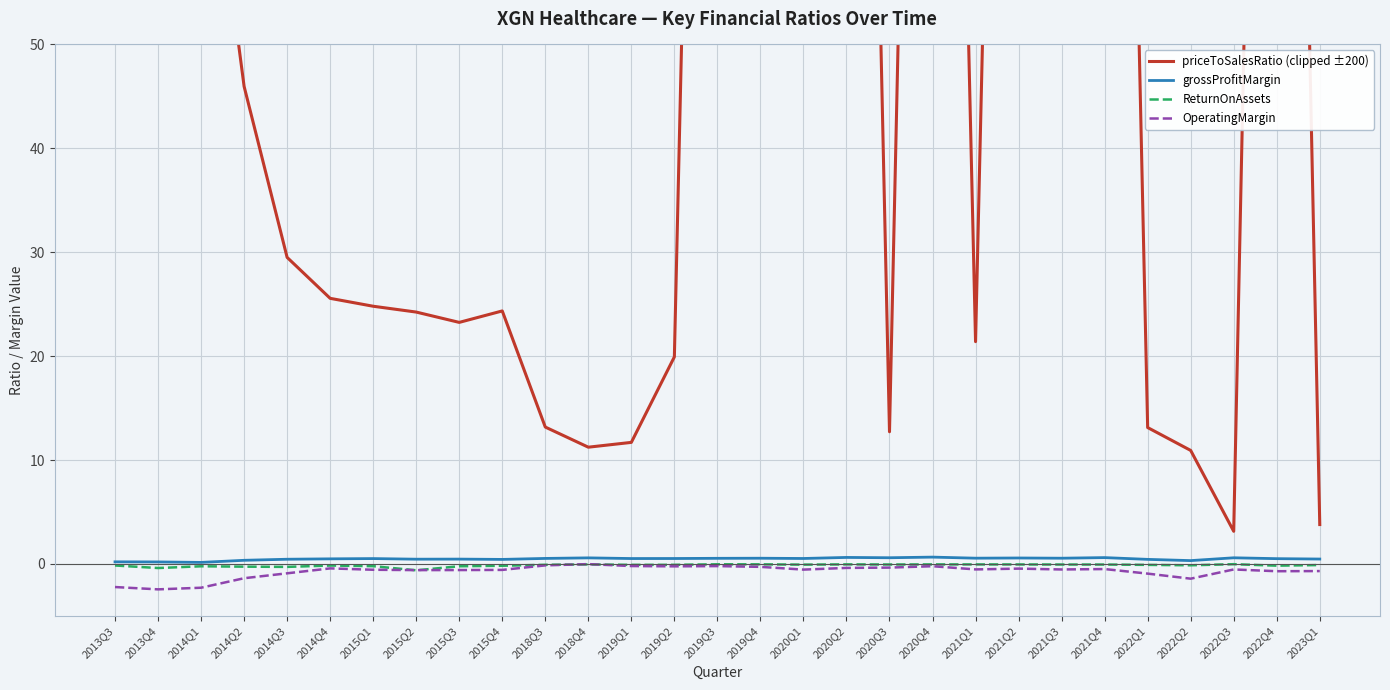

What is the value of the ReturnOnAssets point at the 19th from the left?

-0.1